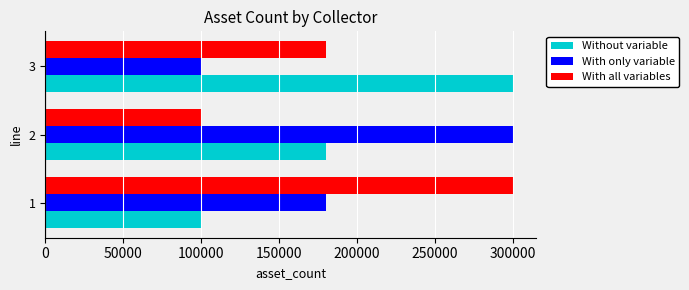

What is the total value across all series at 3?

580000